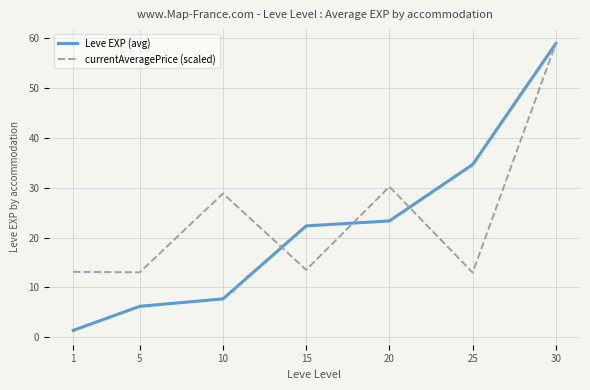

What is the difference between the highest and lowest values at 15?

8.8